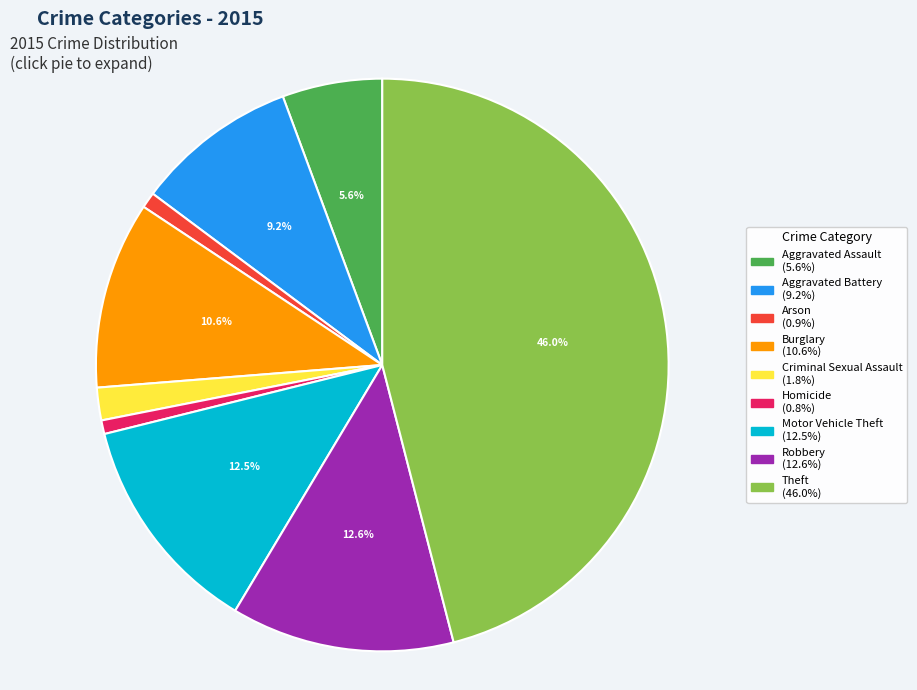

Does Burglary account for over 50% of the chart?

No